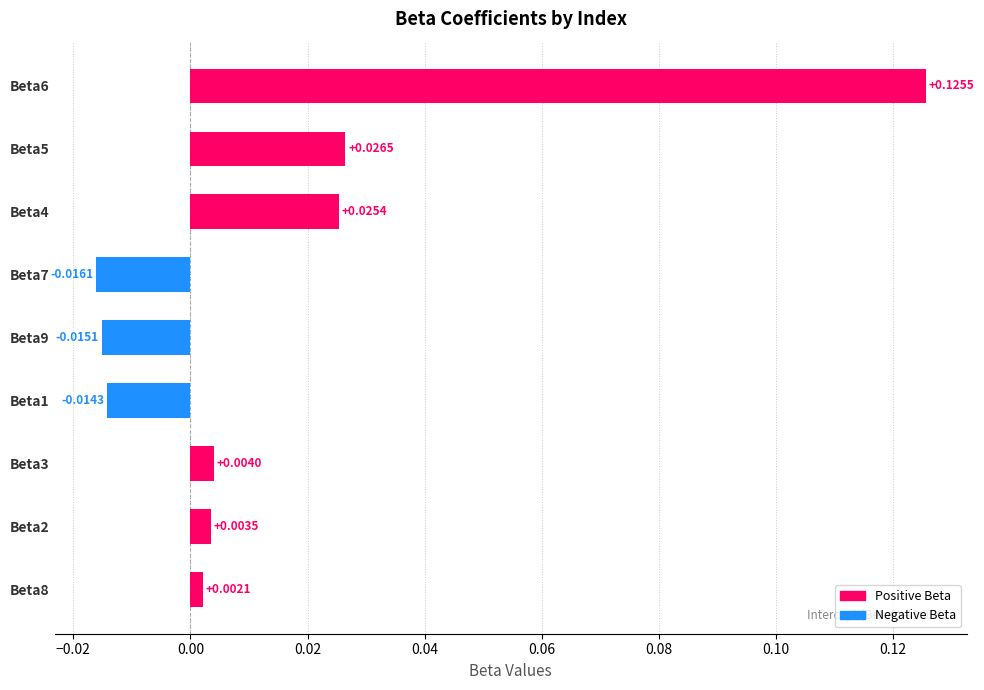

Which category has the lowest value across all series?

Beta7